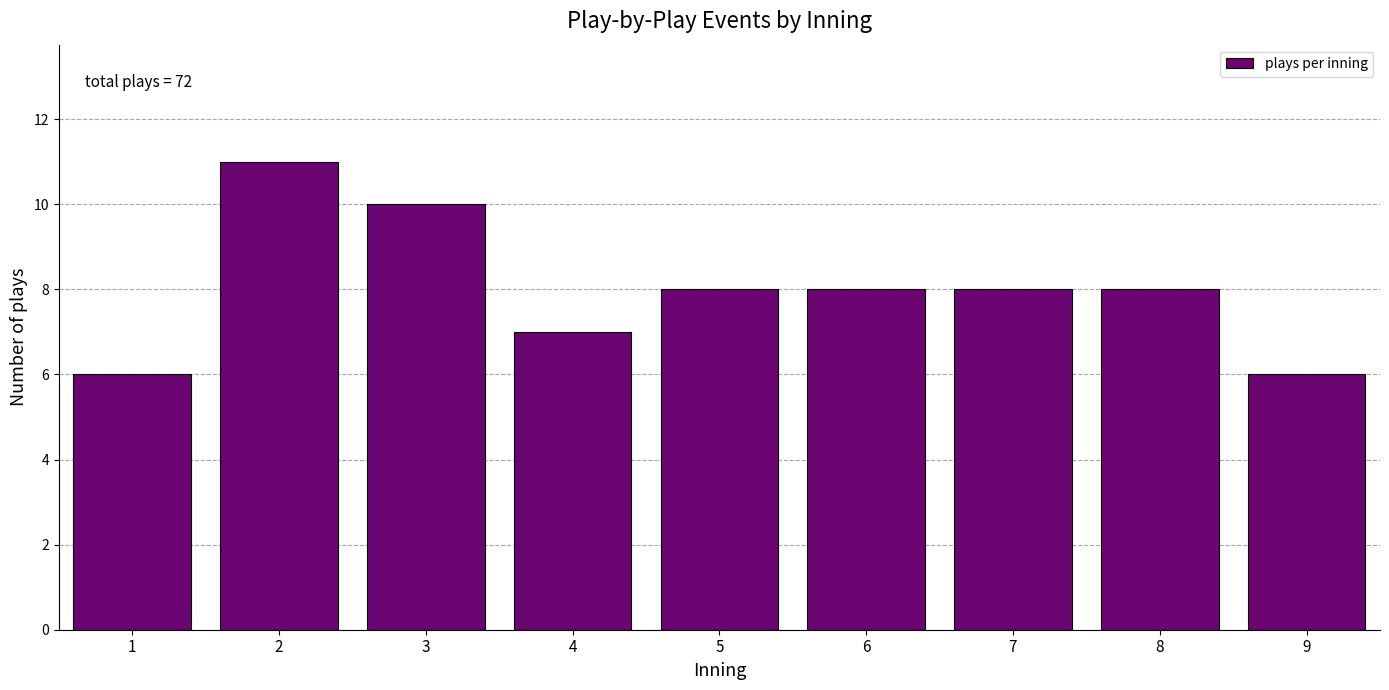

Reading left to right, what are all the values shown in this chart?

1=6	2=11	3=10	4=7	5=8	6=8	7=8	8=8	9=6